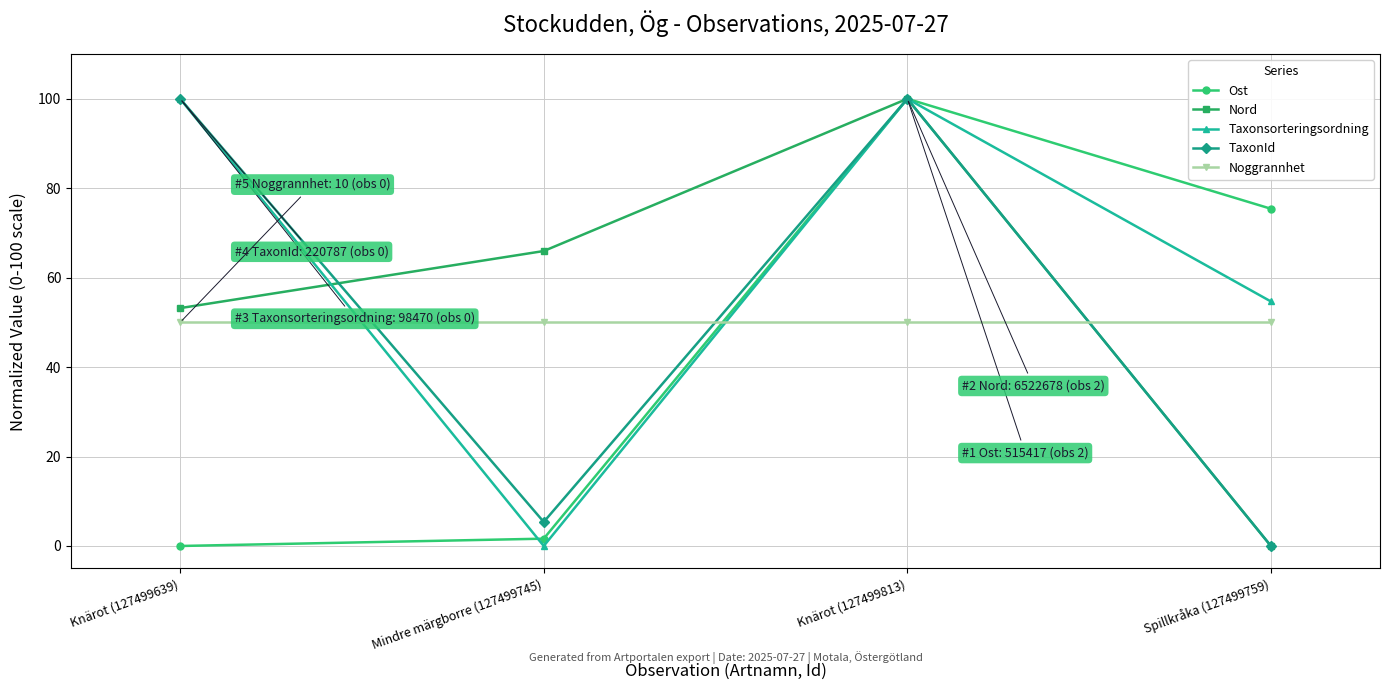

What is the difference between the highest and lowest values at Mindre märgborre (127499745)?

66.0